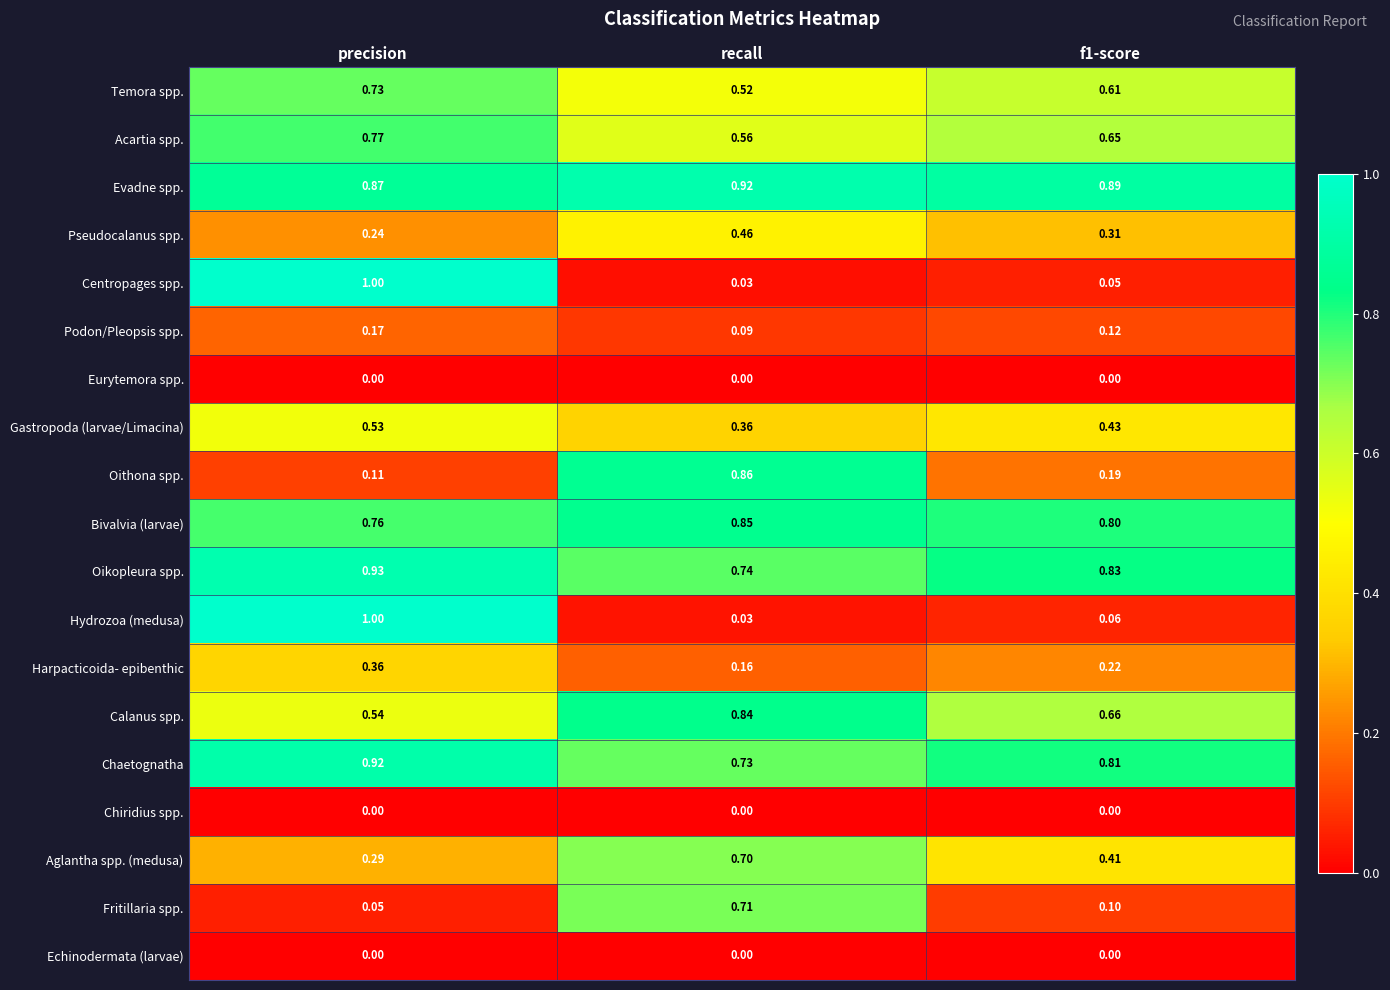

Where is Aglantha spp. (medusa) nearest to the value 0?

precision